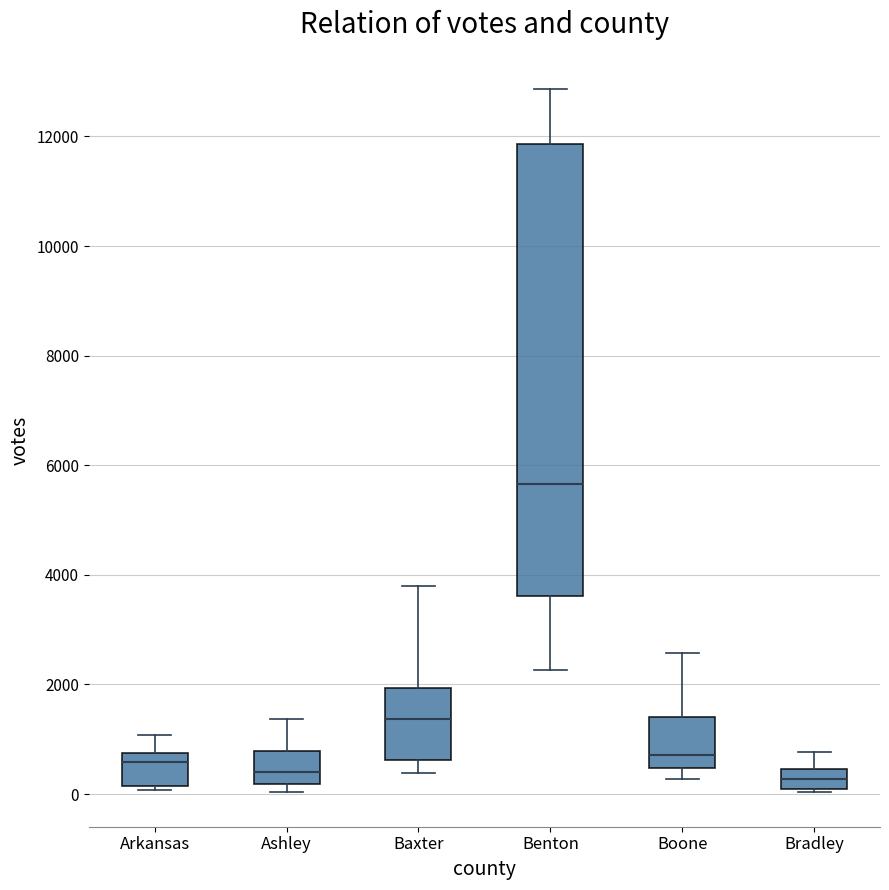

Reading left to right, read every box against the y-axis: the position of its median line, the range the box covers, and the ends of its whiskers. The values are not printed on the chart, so give them approximately, as read against the axis.

Arkansas: median 600, box 200 to 800, whiskers 0 to 1000
Ashley: median 400, box 200 to 800, whiskers 0 to 1400
Baxter: median 1400, box 600 to 2000, whiskers 400 to 3800
Benton: median 5600, box 3600 to 11800, whiskers 2200 to 12800
Boone: median 800, box 400 to 1400, whiskers 200 to 2600
Bradley: median 200 (inside the box), box 200 to 400, whiskers 0 to 800